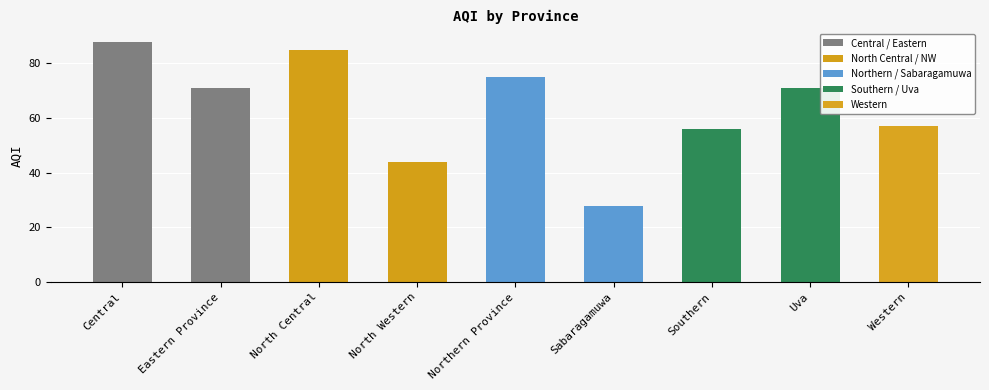

True or false: the data shows 152 at Central.

False